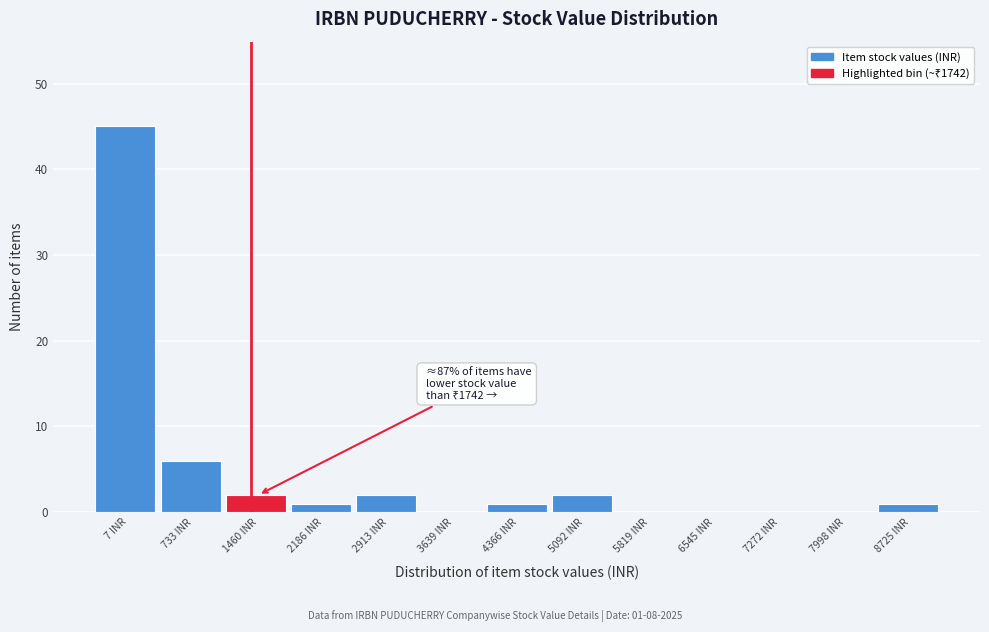

Reading right to left, what are all the values shown in this chart?

8725 INR=1	7998 INR=0	7272 INR=0	6545 INR=0	5819 INR=0	5092 INR=2	4366 INR=1	3639 INR=0	2913 INR=2	2186 INR=1	1460 INR=2	733 INR=6	7 INR=45